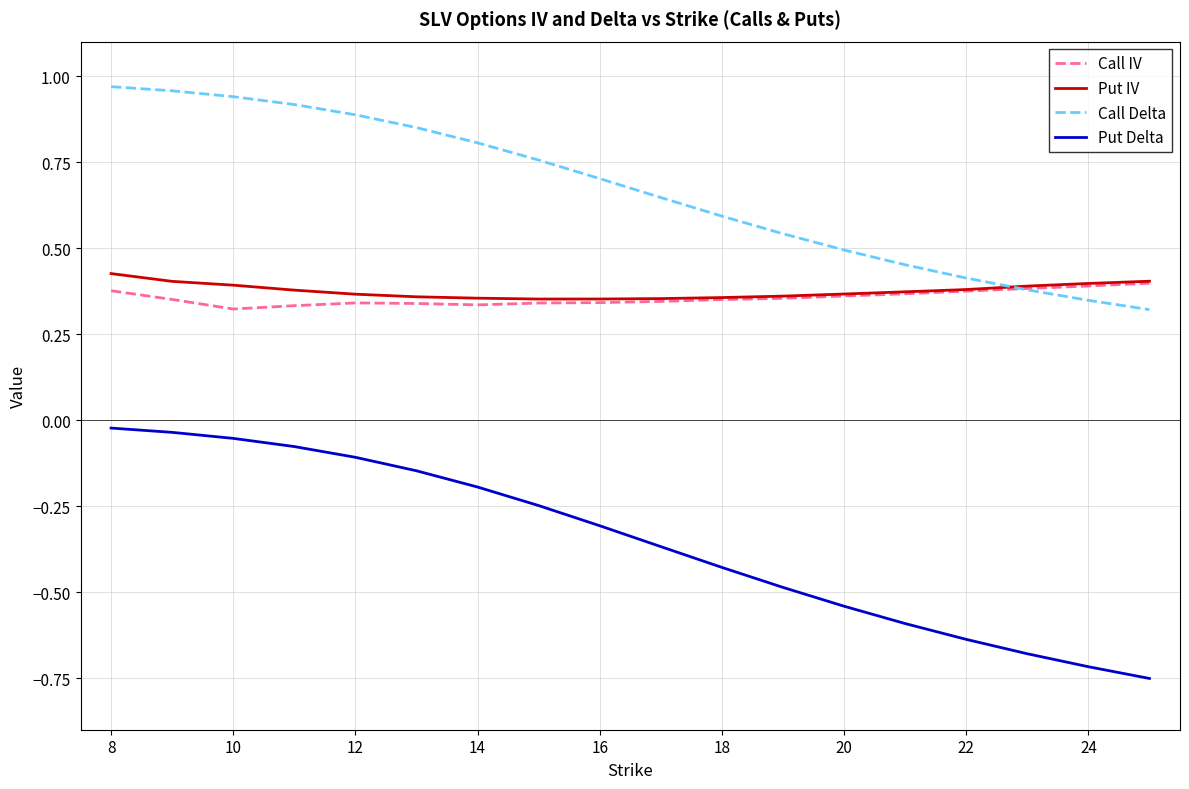

How many Put IV values are between 0 and 1?

18